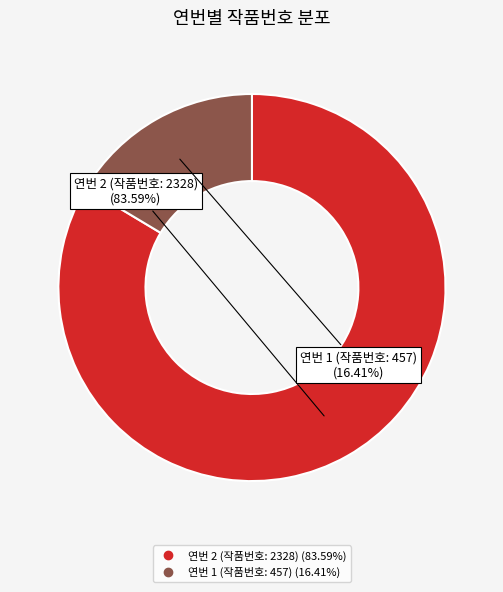

Is there a majority slice in this chart?

Yes